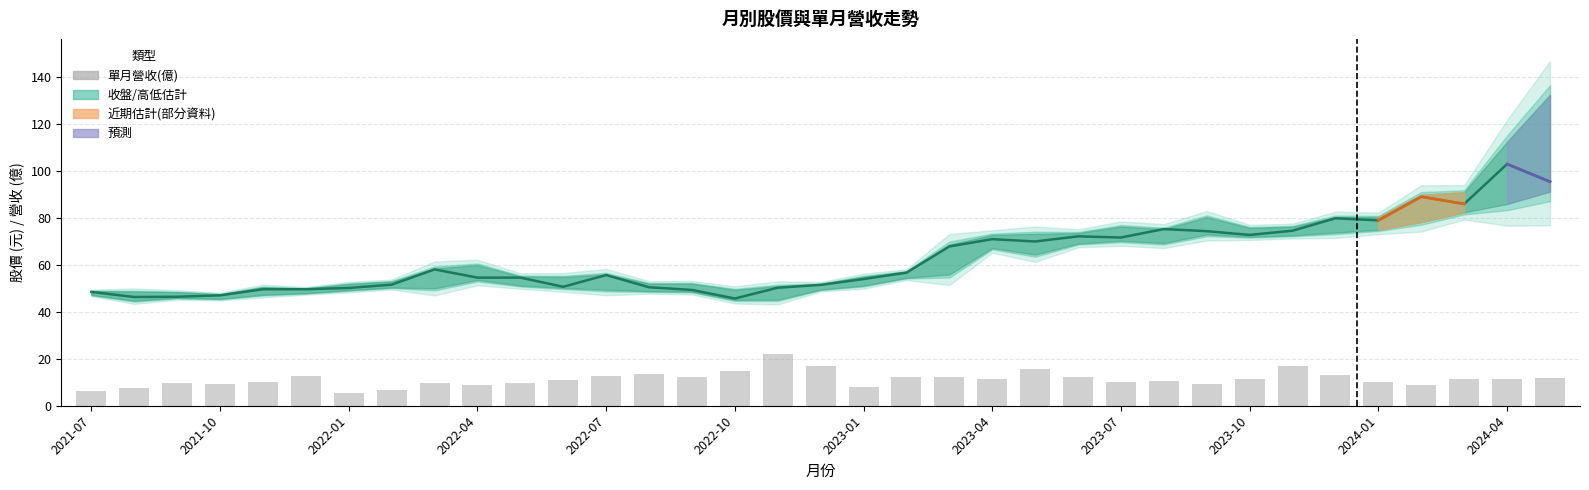

What is the sum of all 收盤價 values?

2203.6